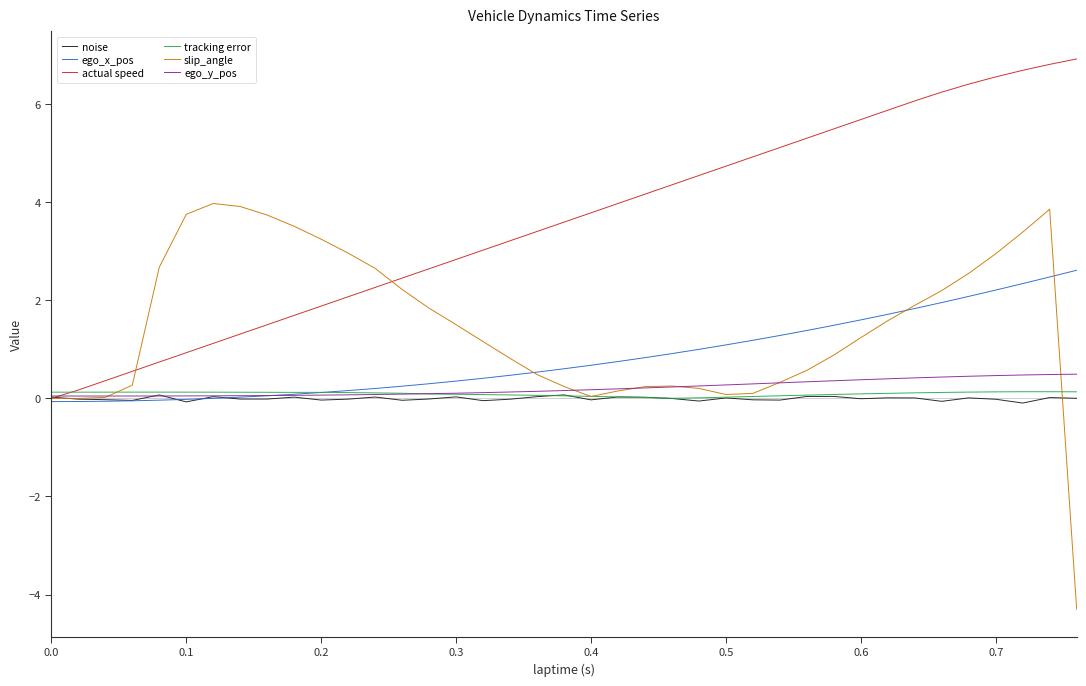

Which series has the largest range (max minus min)?

slip_angle